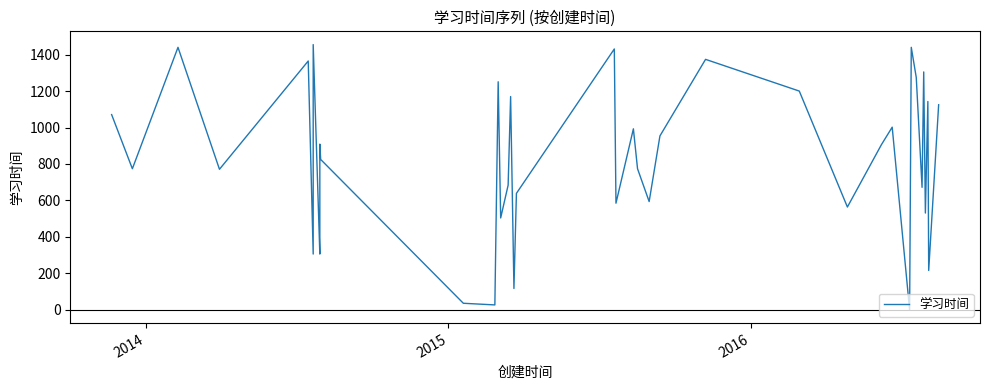

Reading left to right, what are all the values shown in this chart?

1071	774	1440	771	1365	306	1455	306	438	909	825	36	27	1251	504	684	1170	117	639	1431	585	993	774	594	954	1374	1200	564	906	1002	0	720	1440	1275	672	1305	531	1143	216	1125